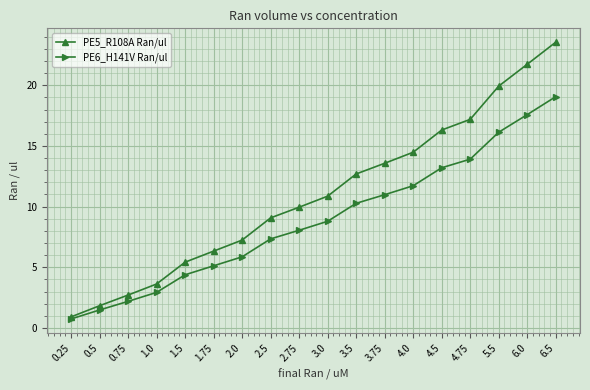

The PE6_H141V Ran/ul series shows 5.1 at 1.75. True or false?

True